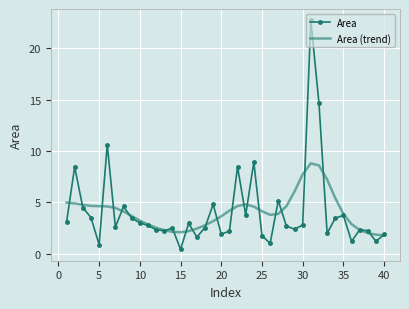

Which series has the largest range (max minus min)?

Area